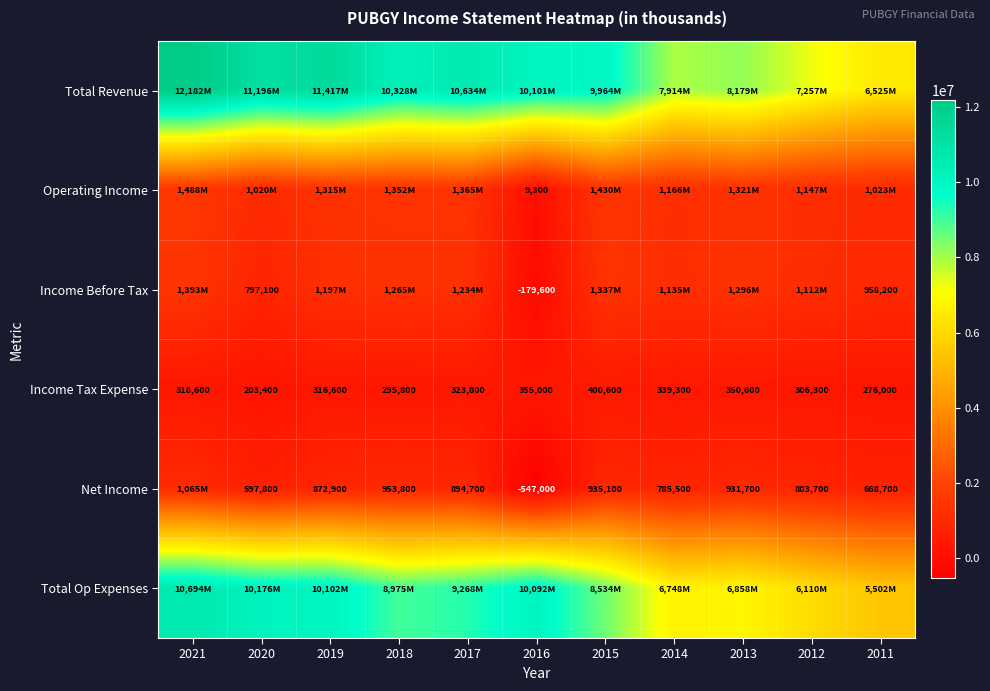

What is the sum of all Income Tax Expense values?

3486000